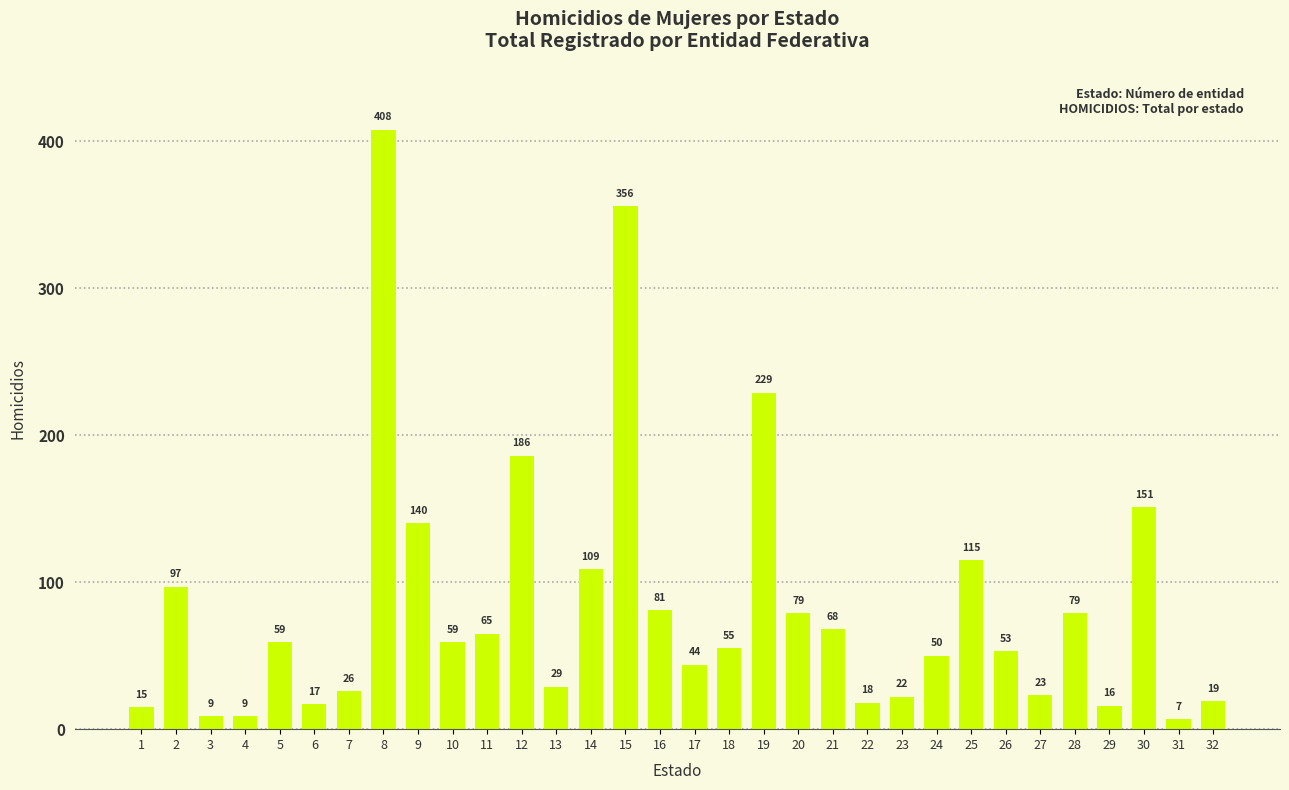

Reading left to right, extract all data points from this chart.

1=15	2=97	3=9	4=9	5=59	6=17	7=26	8=408	9=140	10=59	11=65	12=186	13=29	14=109	15=356	16=81	17=44	18=55	19=229	20=79	21=68	22=18	23=22	24=50	25=115	26=53	27=23	28=79	29=16	30=151	31=7	32=19